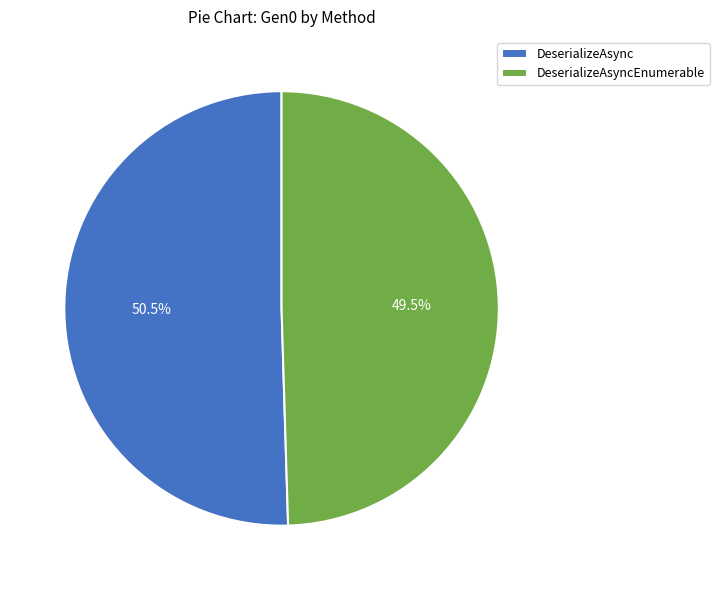

Approximately how many times larger is the value at DeserializeAsync compared to DeserializeAsyncEnumerable?

1.0